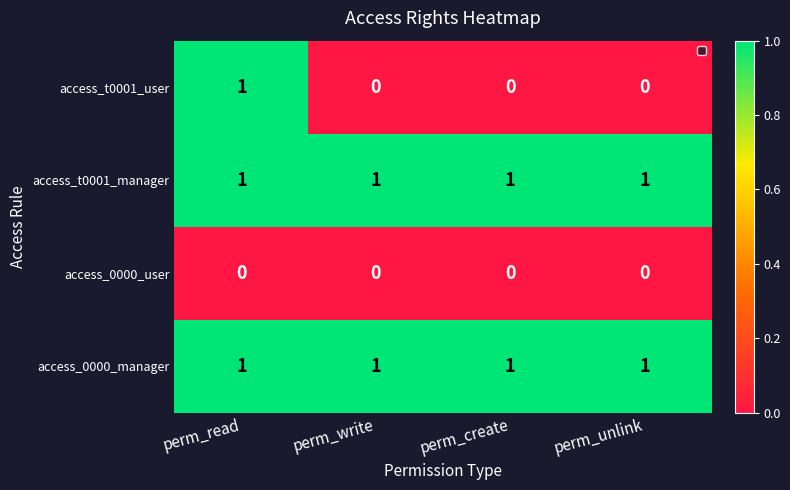

The access_t0001_user series shows 1 at perm_write. True or false?

False